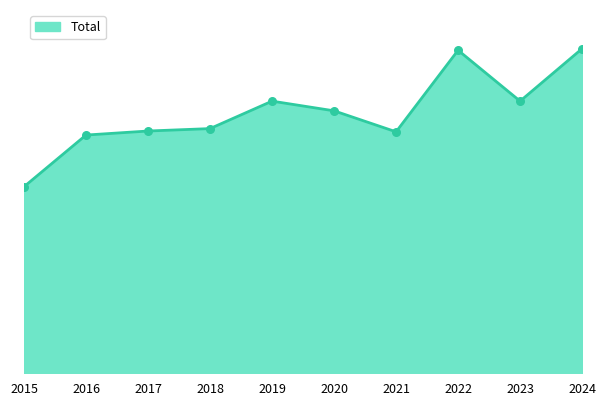

Is this an area chart (filled region under the line)?

Yes